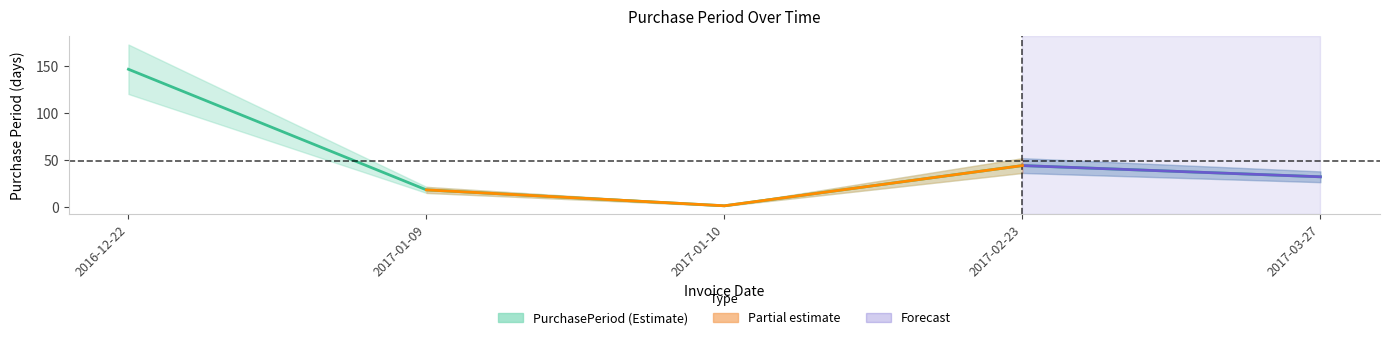

What is the label of the 4th point from the left?

2017-02-23